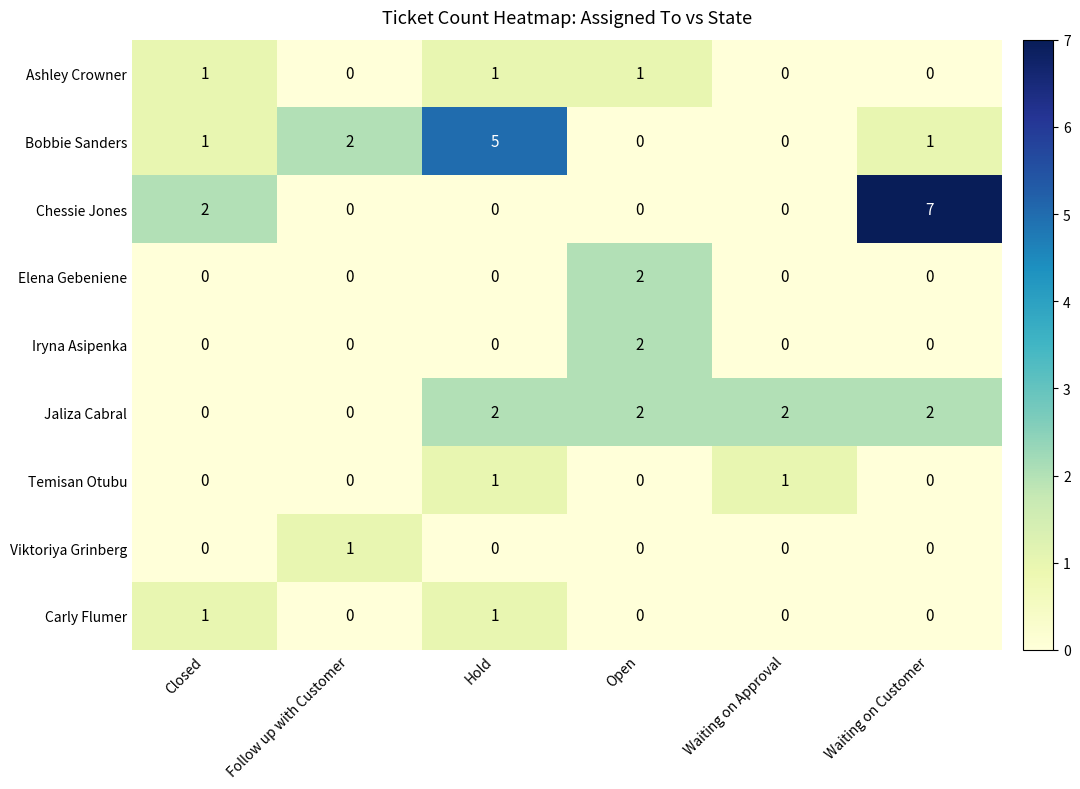

True or false: Carly Flumer has a value of -1 at Follow up with Customer.

False